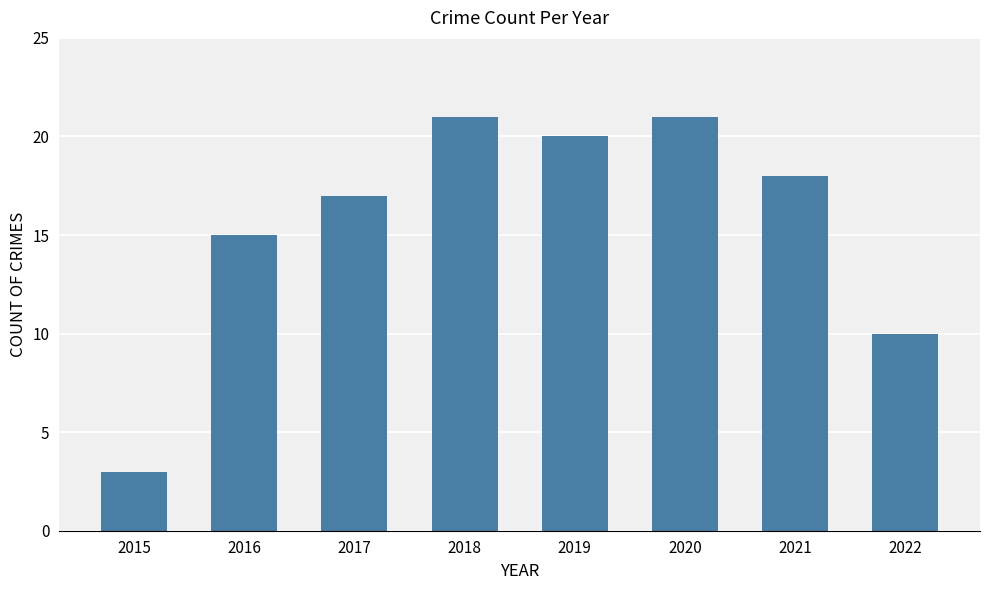

How many bars are there in total?

8